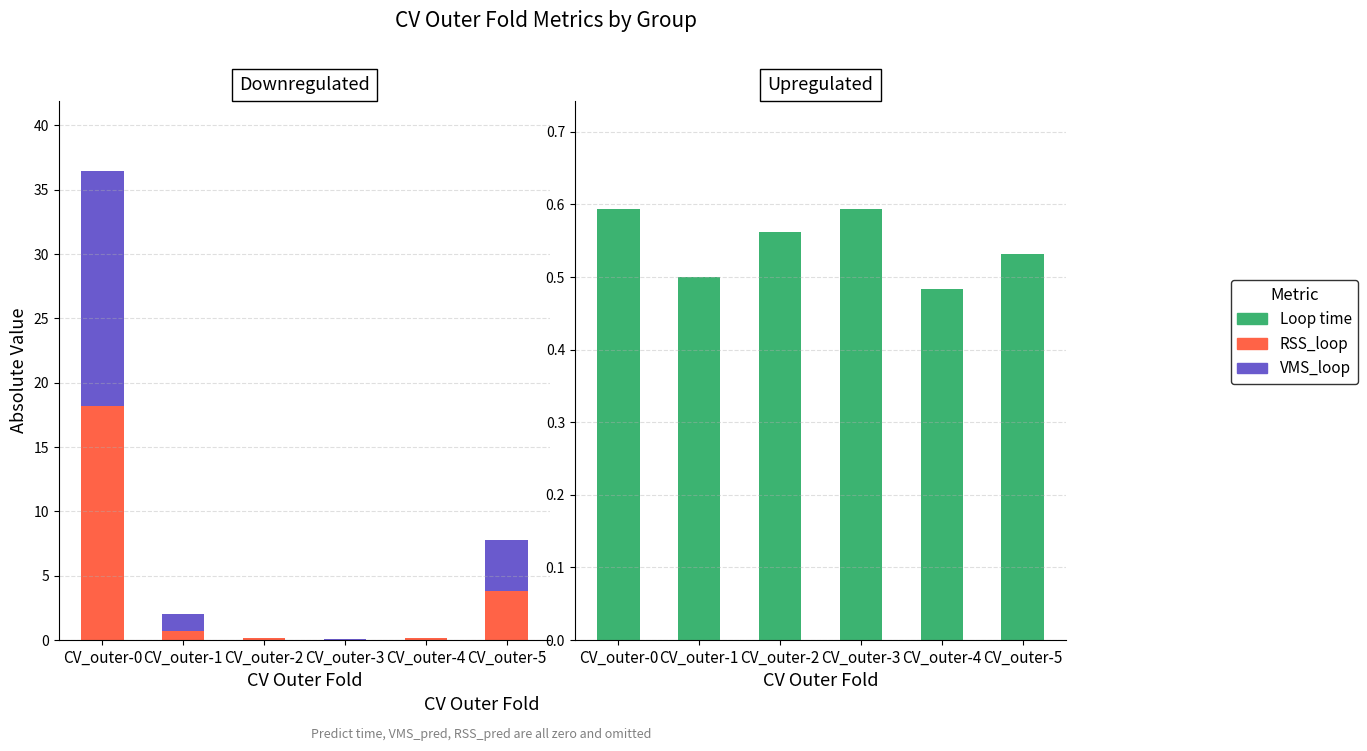

Which label corresponds to the largest value in the chart?

CV_outer-0